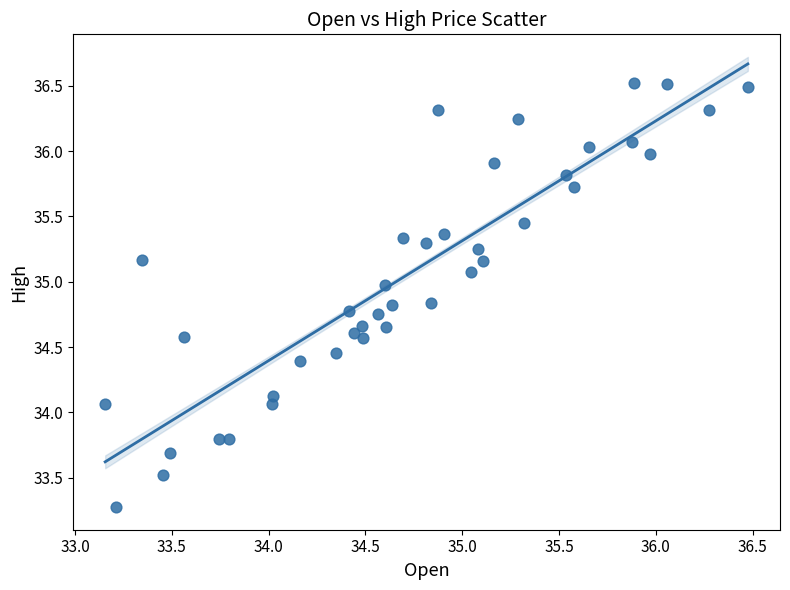

What is the range of X values (max minus min)?

3.3